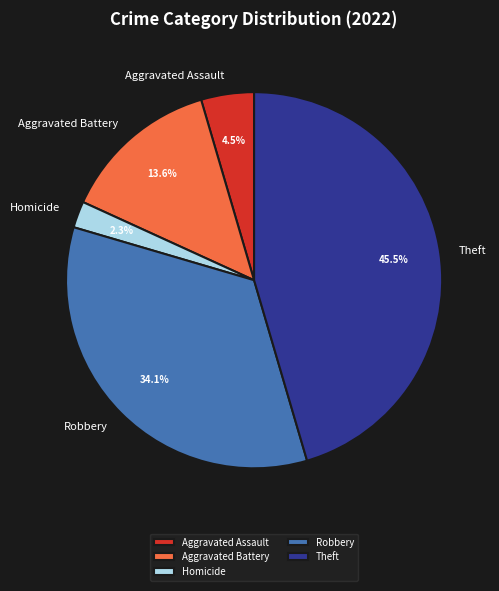

Between Aggravated Assault and Aggravated Battery, which is larger?

Aggravated Battery